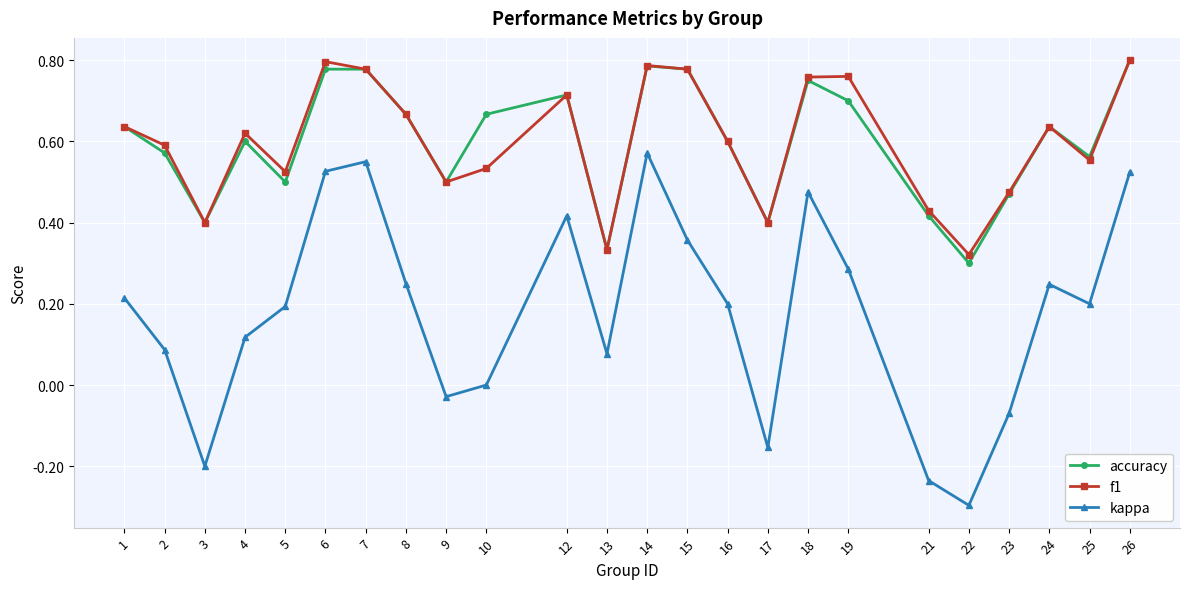

Is it true that kappa equals 0.9 at 26?

False